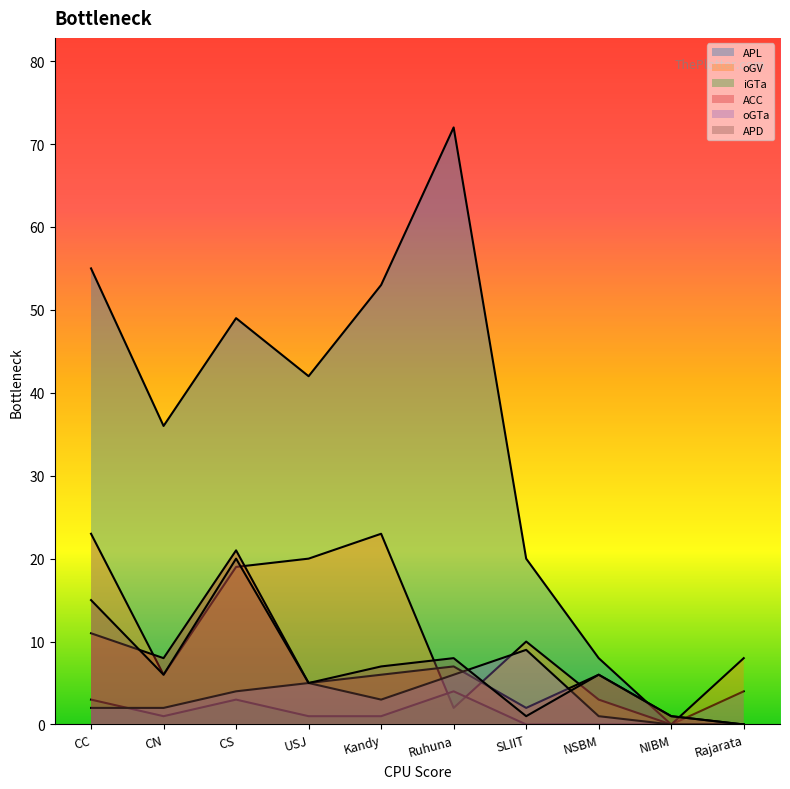

How many times do oGV and oGTa cross each other?

2